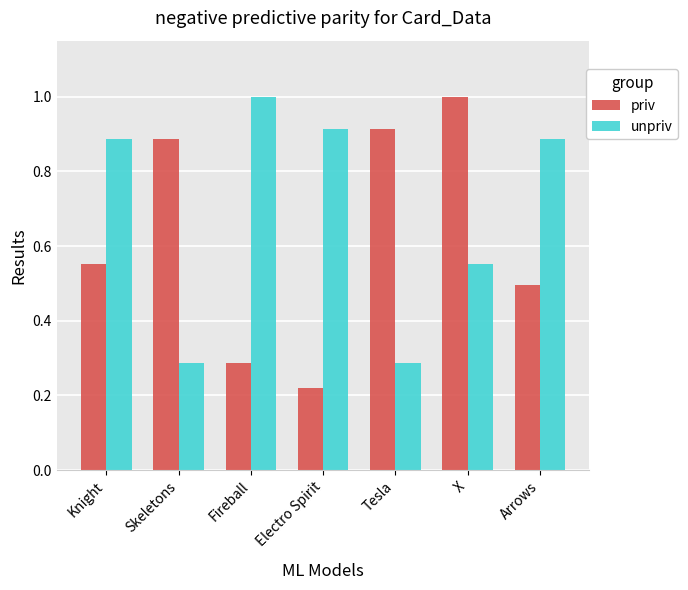

True or false: priv has a value of 1.0 at X.

True